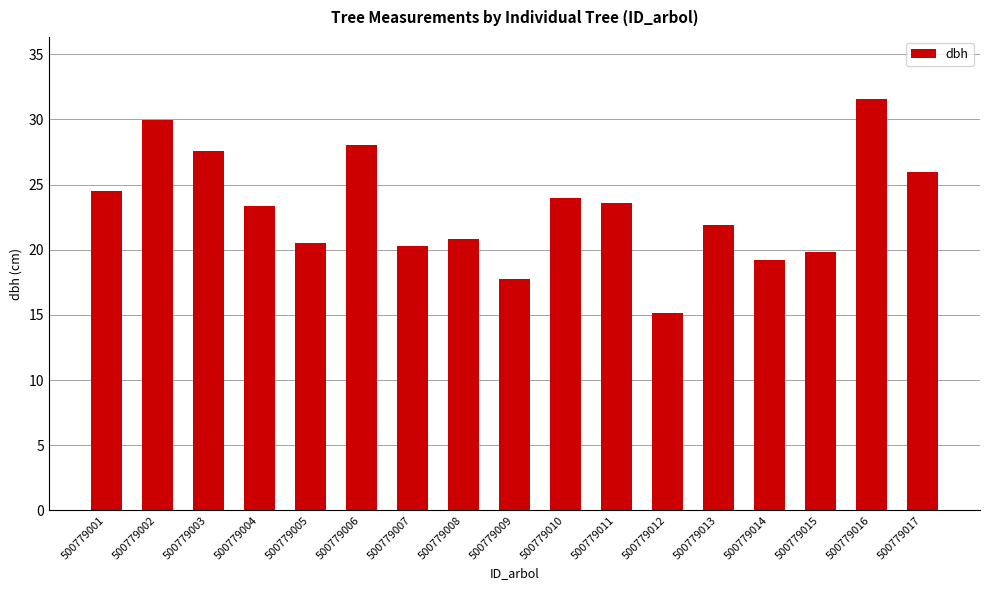

What is the value of the 15th bar from the left?

19.8